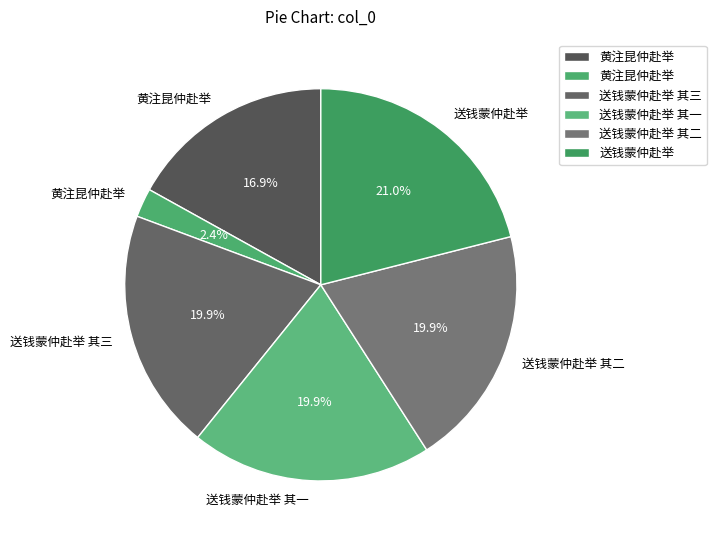

Count the number of slices in the pie.

6